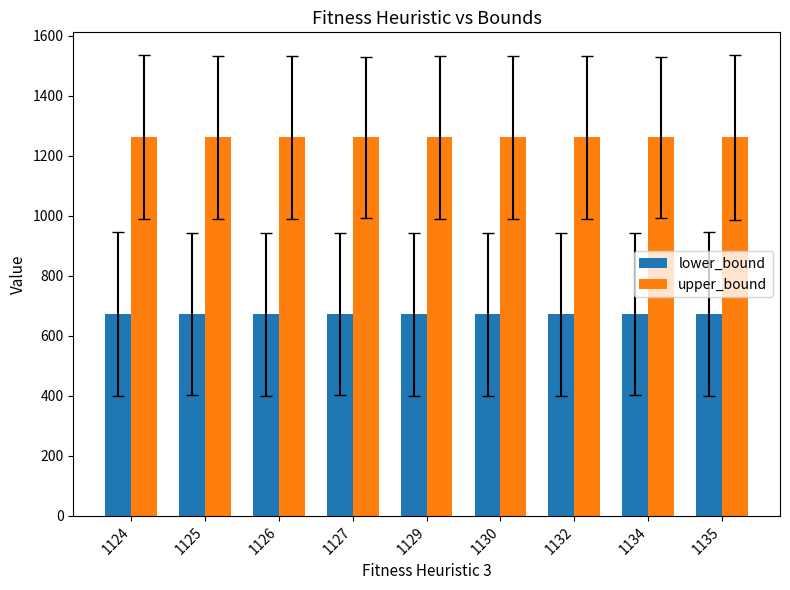

Does the chart contain any negative values?

No